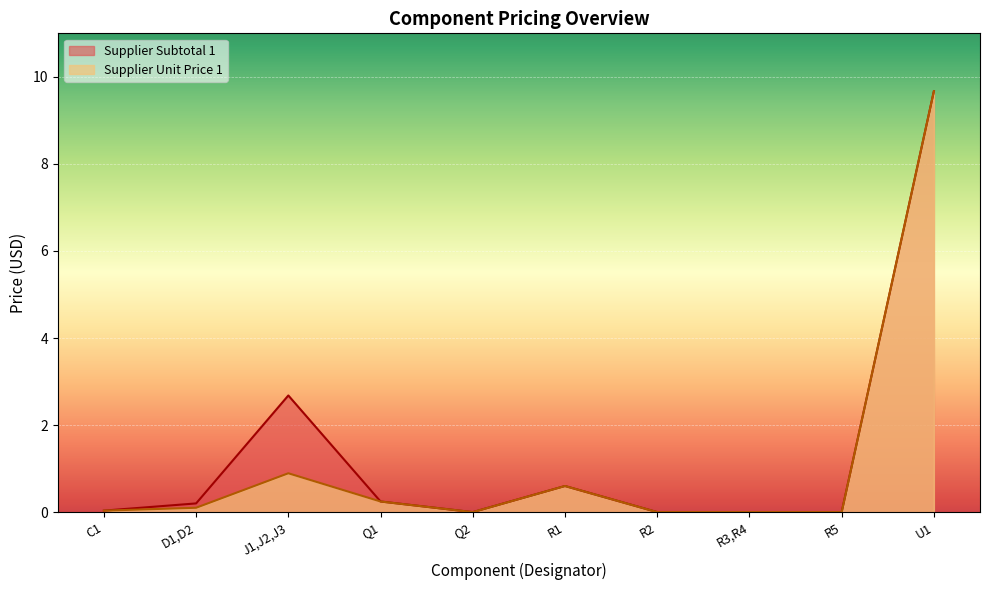

Is it true that Supplier Unit Price 1 equals 0.2 at D1,D2?

False